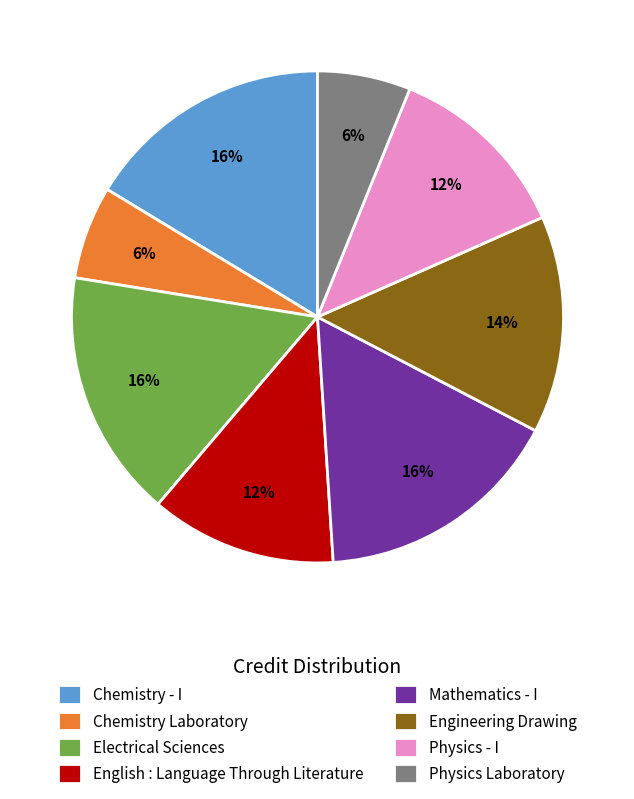

How many slices are in this pie chart?

8